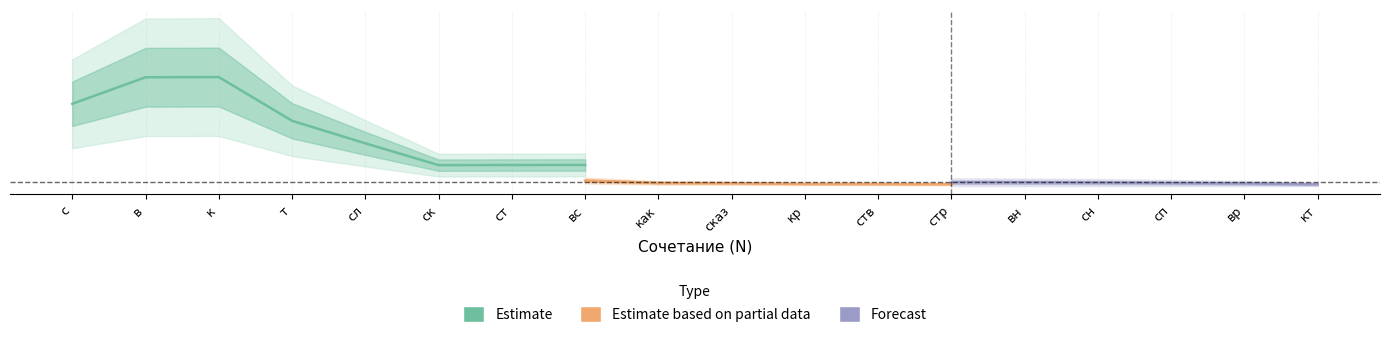

The Частотность series shows 952 at 16. True or false?

False